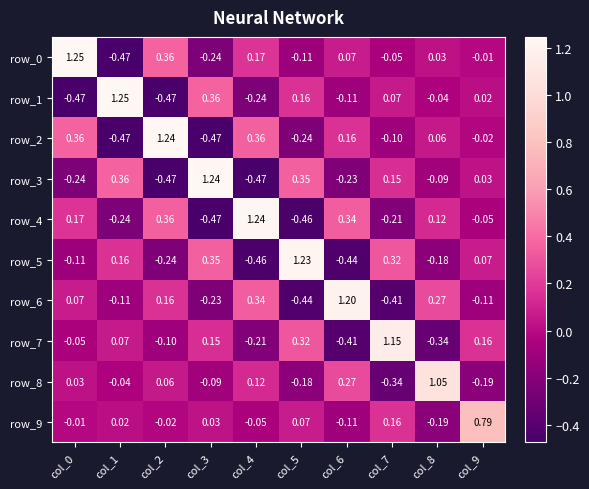

How many distinct data groups are displayed?

10